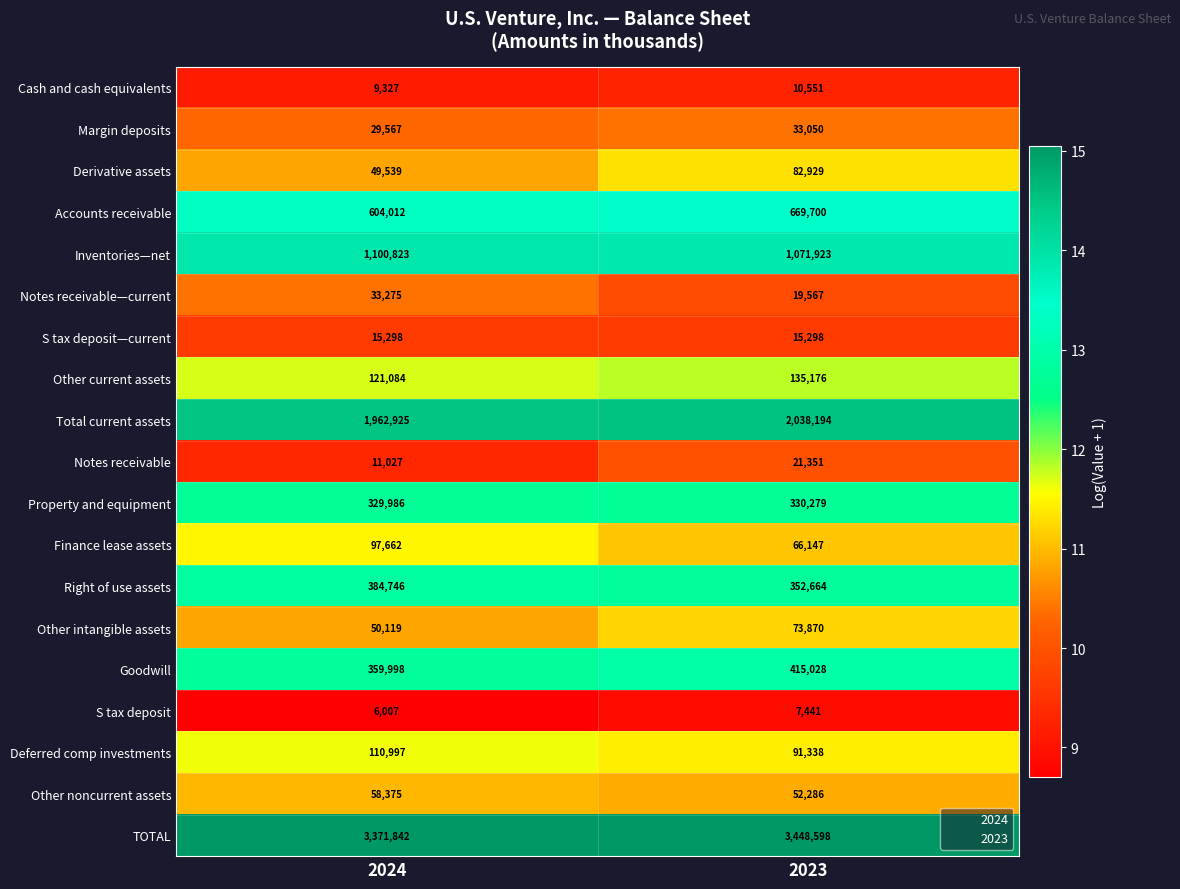

At 2024, list the series in order from smallest to largest.

S tax deposit, Cash and cash equivalents, Notes receivable, S tax deposit—current, Margin deposits, Notes receivable—current, Derivative assets, Other intangible assets, Other noncurrent assets, Finance lease assets, Deferred comp investments, Other current assets, Property and equipment, Goodwill, Right of use assets, Accounts receivable, Inventories—net, Total current assets, TOTAL